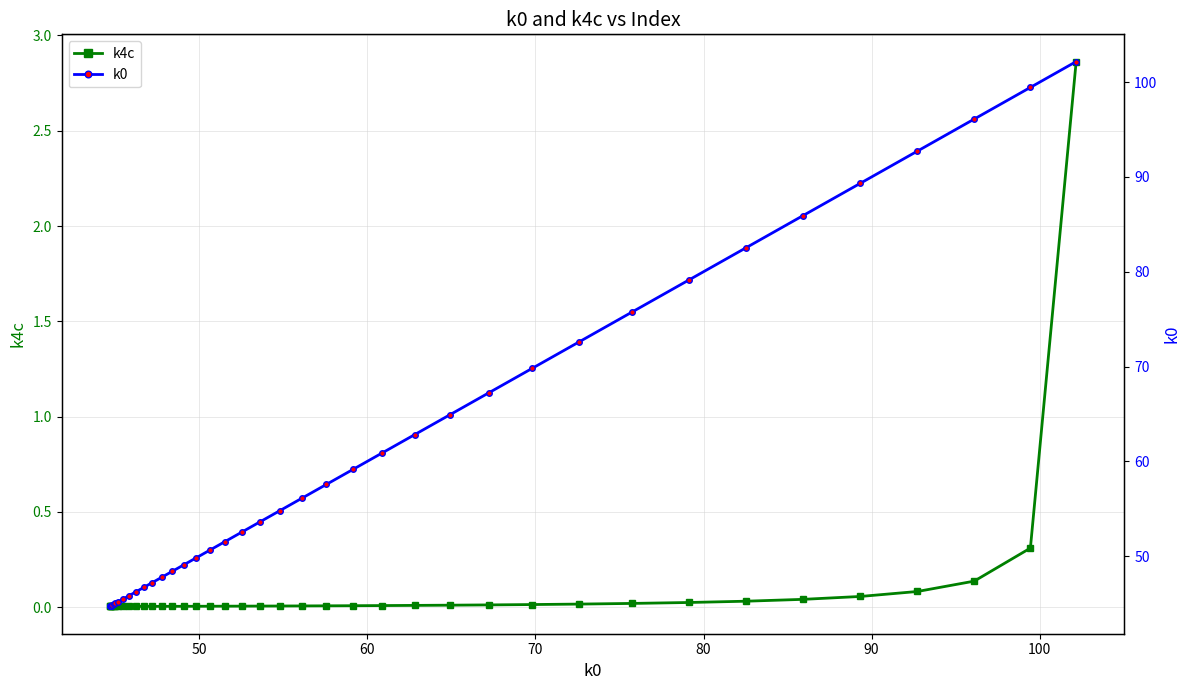

How many values in the k0 series are below 53?

20